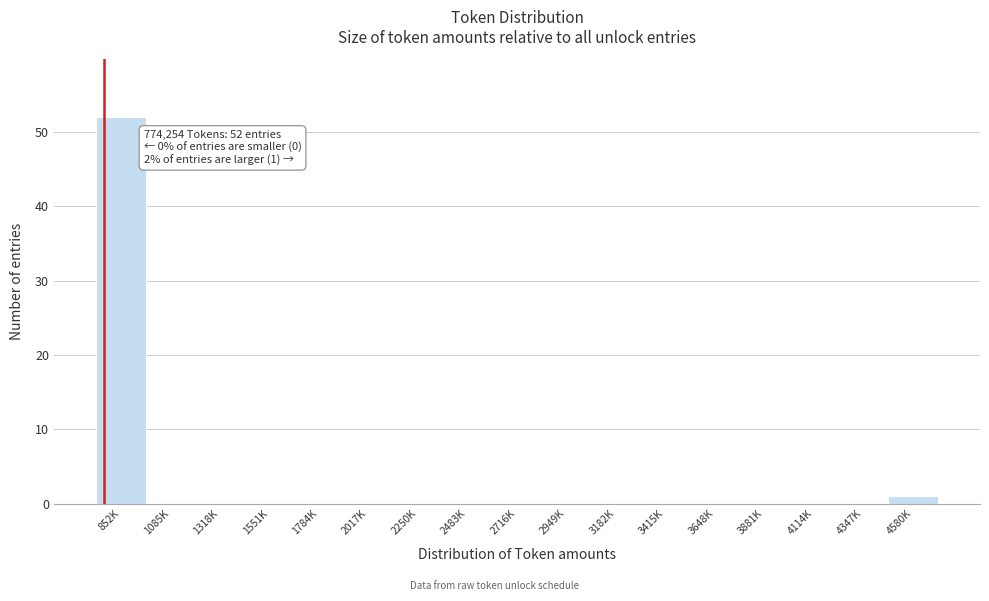

Reading left to right, what are all the values shown in this chart?

852K=52	1085K=0	1318K=0	1551K=0	1784K=0	2017K=0	2250K=0	2483K=0	2716K=0	2949K=0	3182K=0	3415K=0	3648K=0	3881K=0	4114K=0	4347K=0	4580K=1